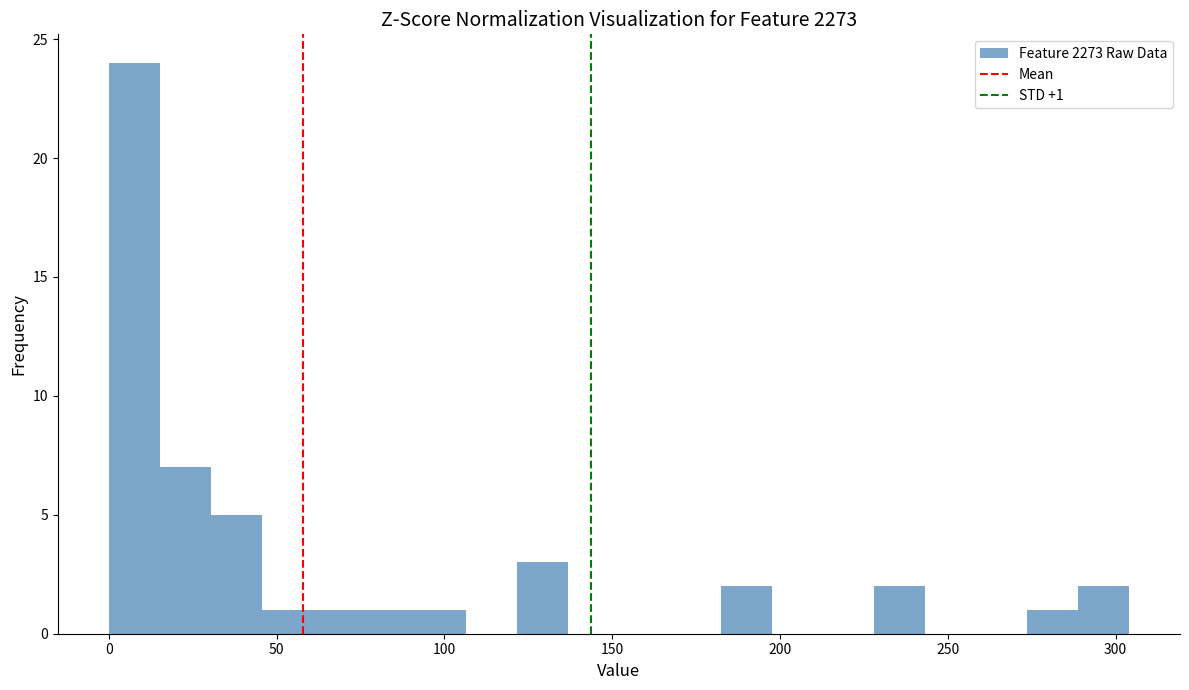

Read against the x-axis, roughly where is the centre of the tallest bar?

10